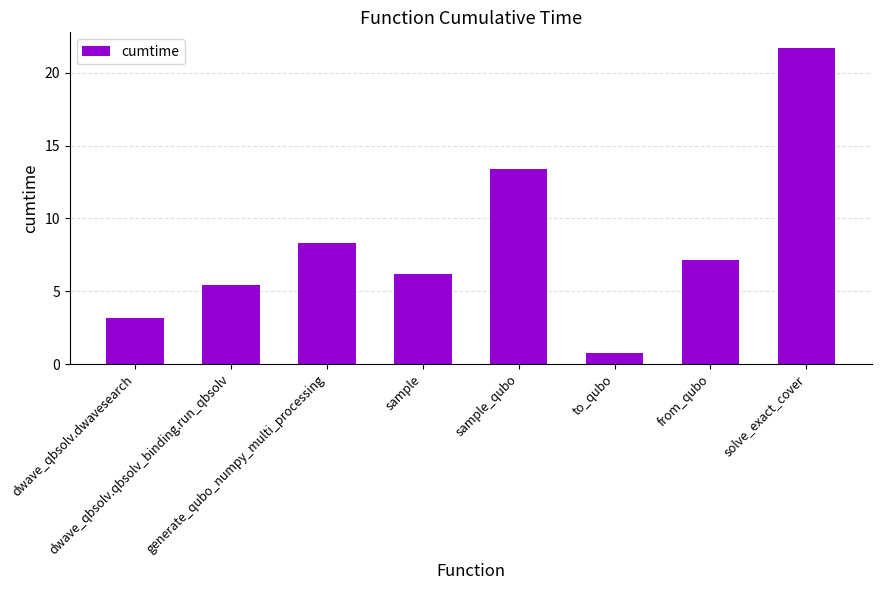

What is the label of the 6th bar from the right?

generate_qubo_numpy_multi_processing